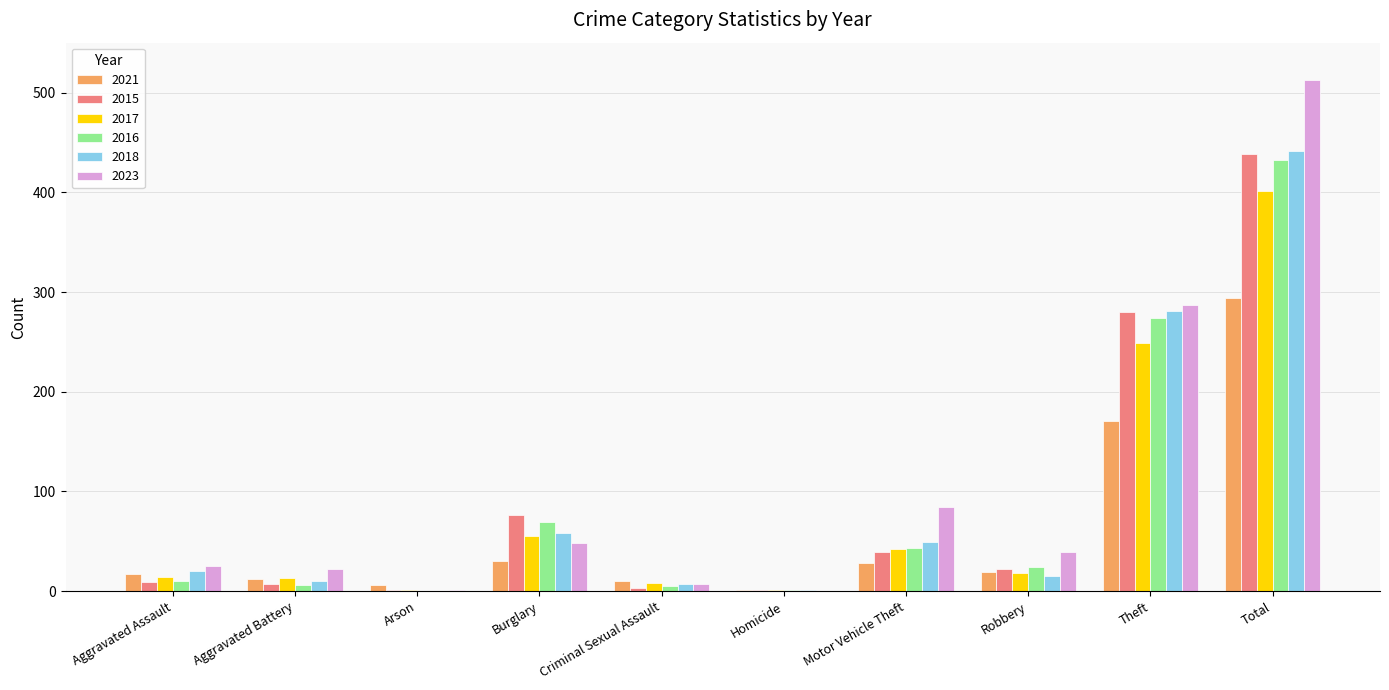

Which category has the highest value across all series?

Total